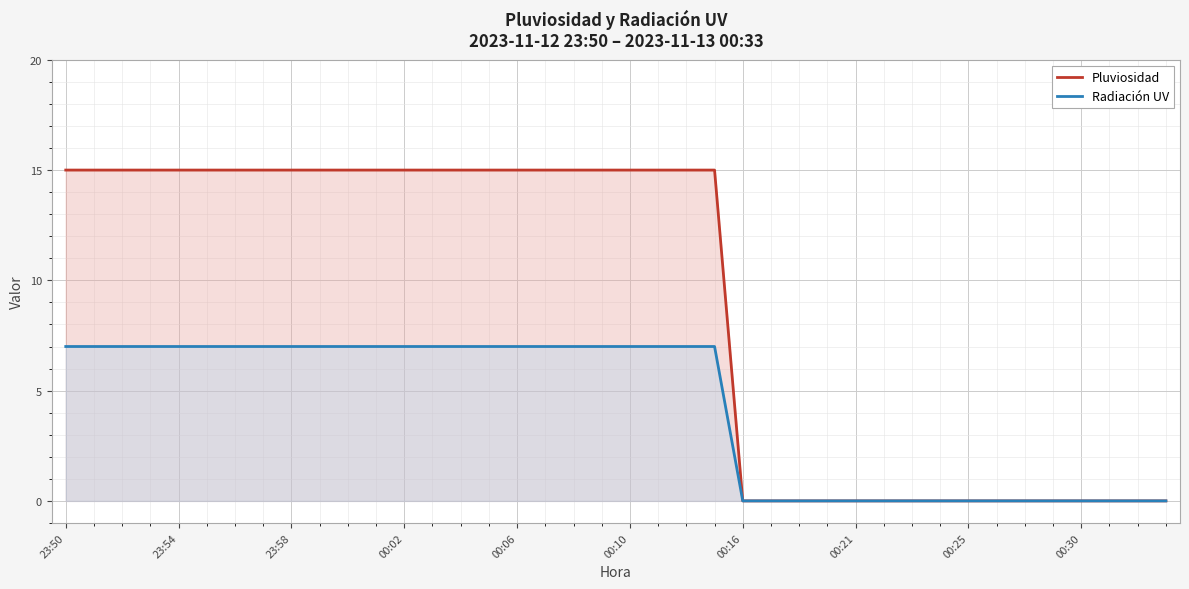

True or false: Radiación UV and Pluviosidad cross at least once.

False